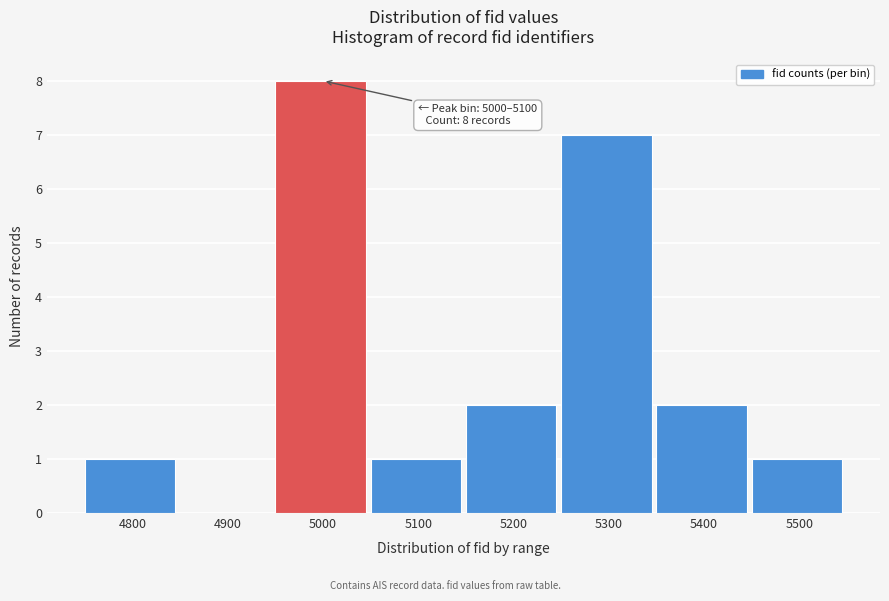

Reading left to right, extract all data points from this chart.

4800=1	4900=0	5000=8	5100=1	5200=2	5300=7	5400=2	5500=1